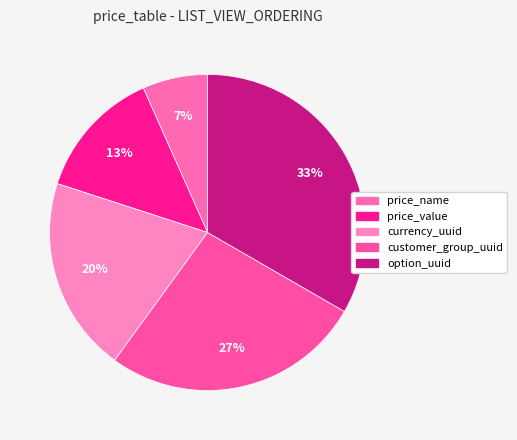

How many segments does this pie chart have?

5